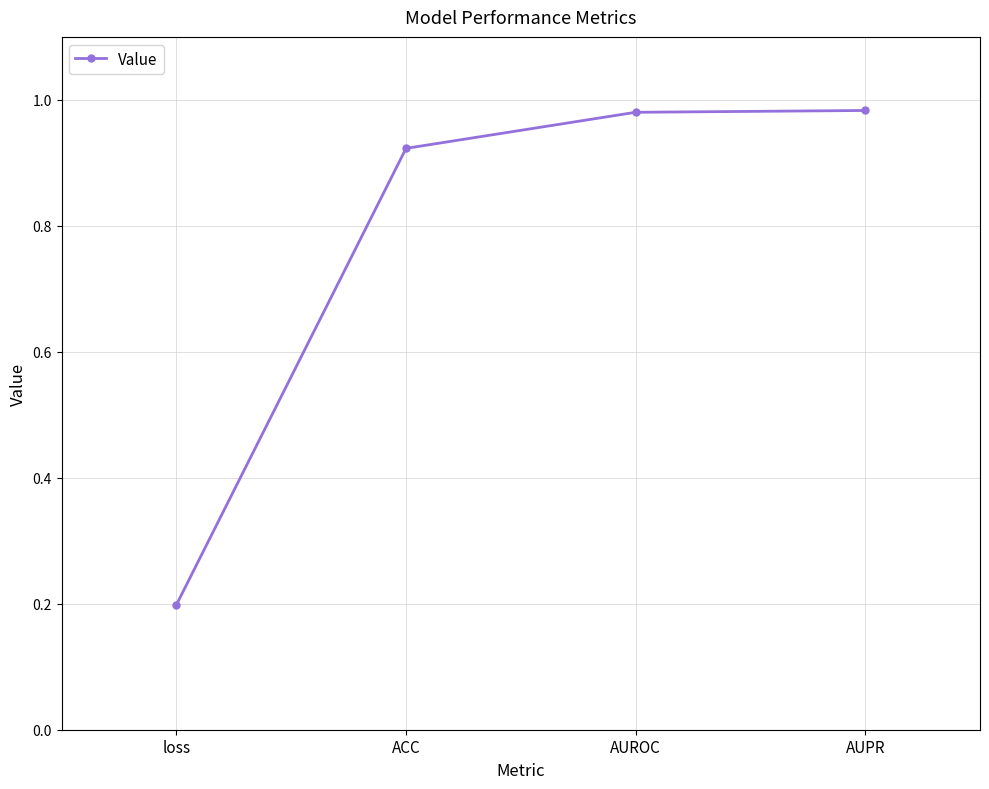

Where is the data nearest to the value 0?

loss